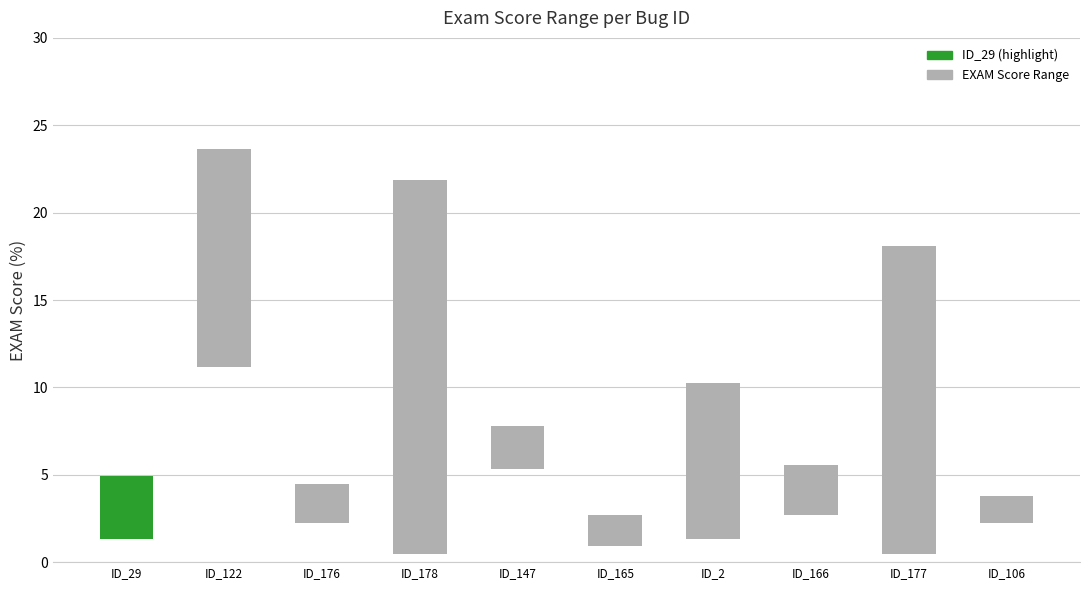

The chart shows a value of 15.6 at ID_2. True or false?

False